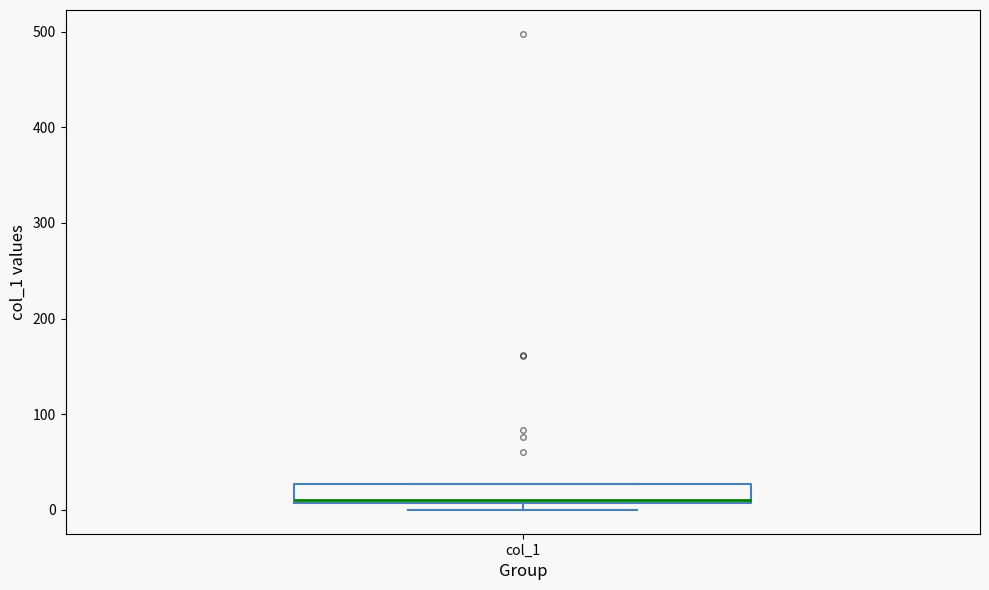

Read this box plot against the y-axis: the position of the median line, the range covered by the box, and the ends of both whiskers. The values are not printed on the chart, so give them approximately, as read against the axis.

median 10 (just above the box's lower edge), box 10 to 30, whiskers 0 to 30